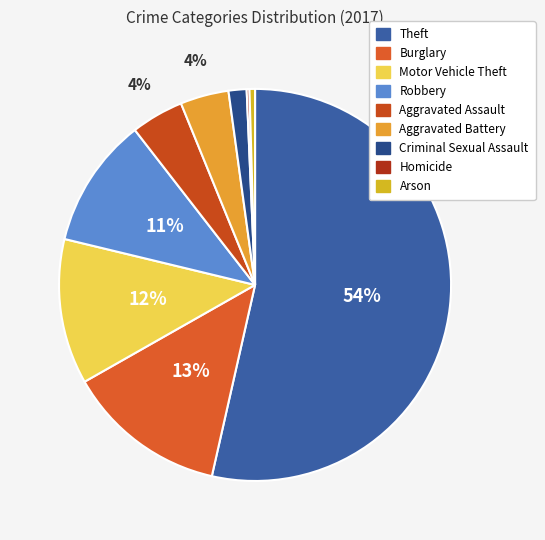

Which slice represents more than half of the pie?

Theft